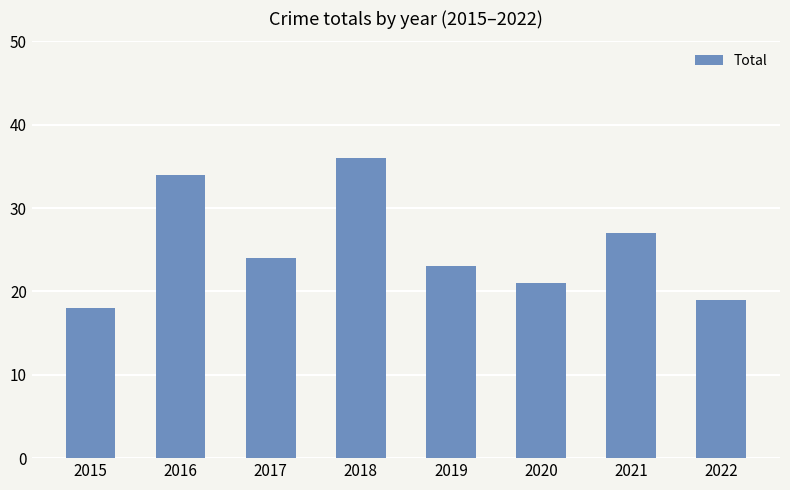

Reading left to right, list all the values displayed in this chart.

18	34	24	36	23	21	27	19